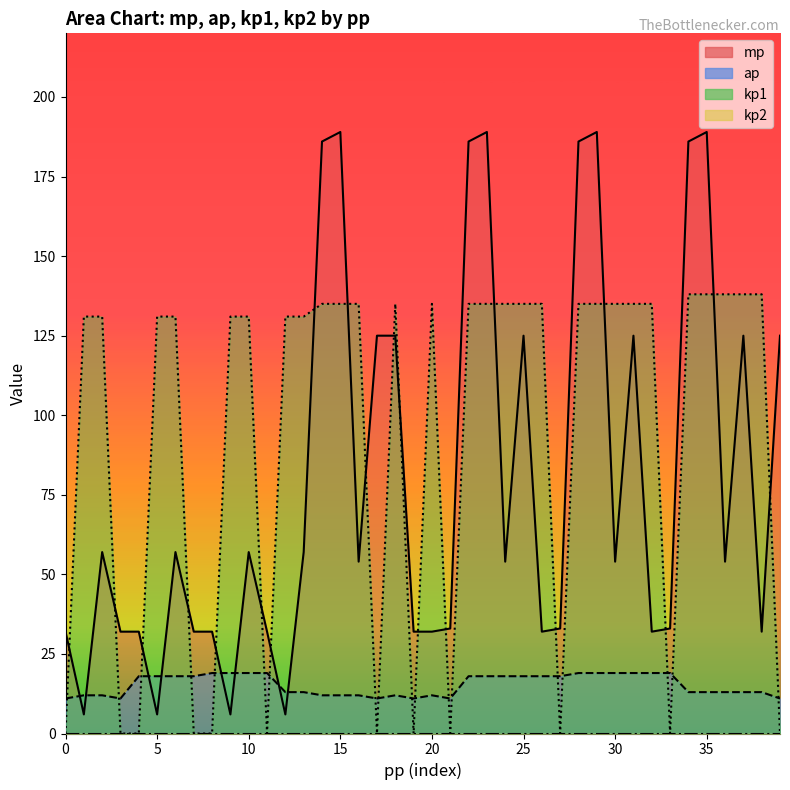

The ap_line series shows 12 at 18. True or false?

True